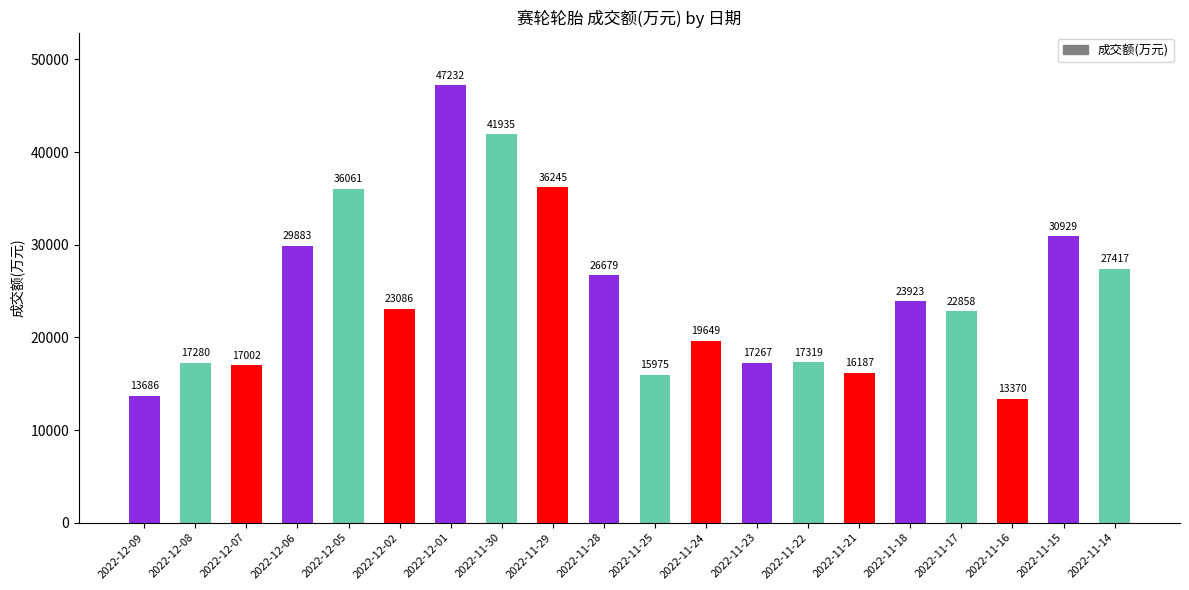

Reading left to right, extract all data points from this chart.

2022-12-09=13686	2022-12-08=17280	2022-12-07=17002	2022-12-06=29883	2022-12-05=36061	2022-12-02=23086	2022-12-01=47232	2022-11-30=41935	2022-11-29=36245	2022-11-28=26679	2022-11-25=15975	2022-11-24=19649	2022-11-23=17267	2022-11-22=17319	2022-11-21=16187	2022-11-18=23923	2022-11-17=22858	2022-11-16=13370	2022-11-15=30929	2022-11-14=27417